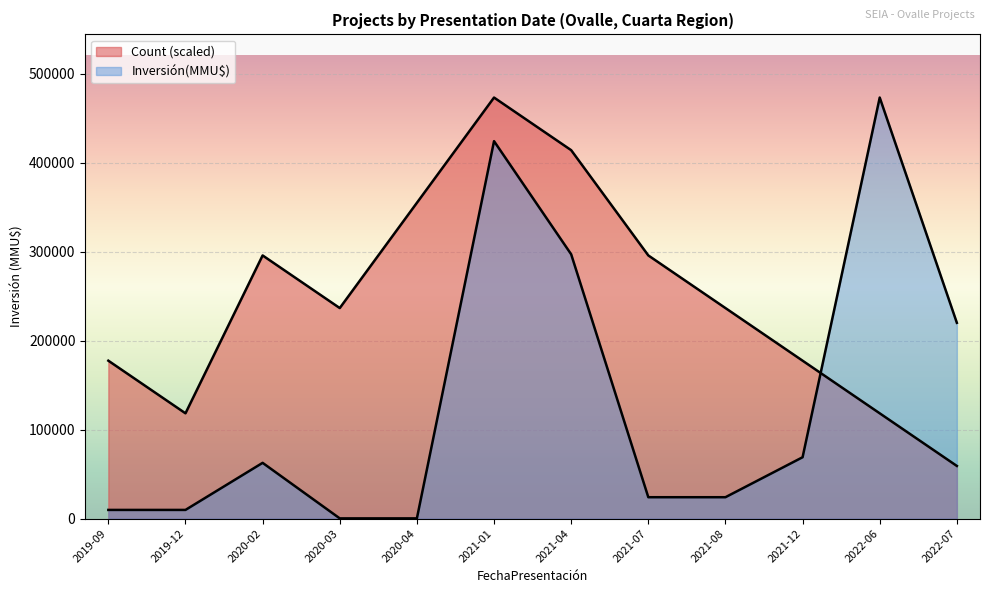

At 2022-06, list the series in order from smallest to largest.

Count, Inversión(MMU$)